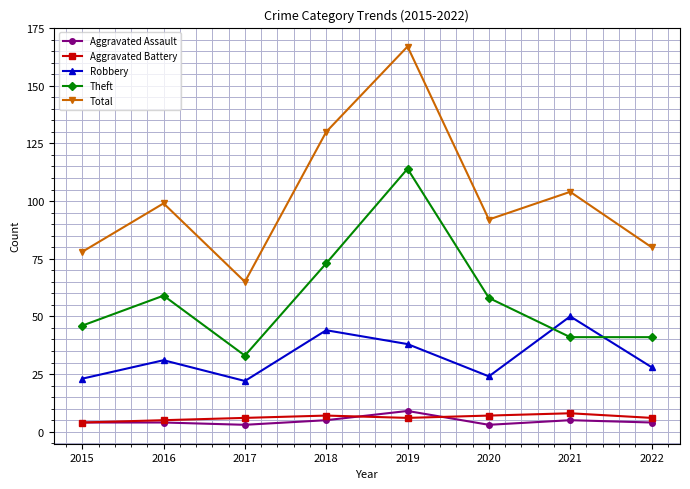

Which series has the largest range (max minus min)?

Total